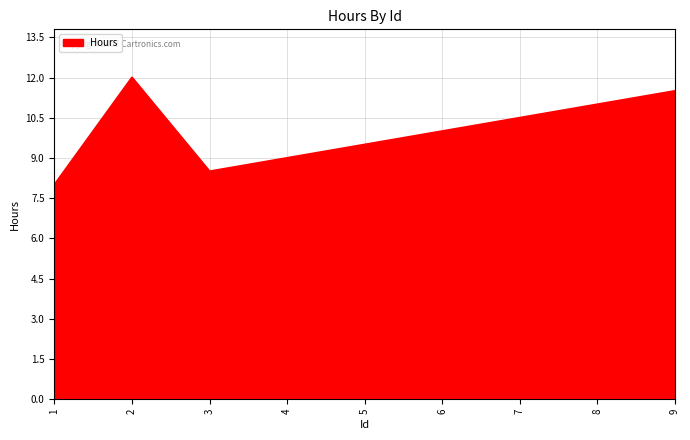

How many categories are shown in the chart?

9